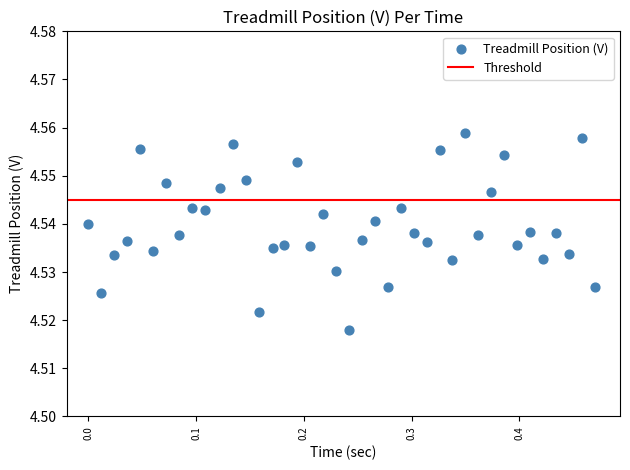

What is the range of X values (max minus min)?

0.5